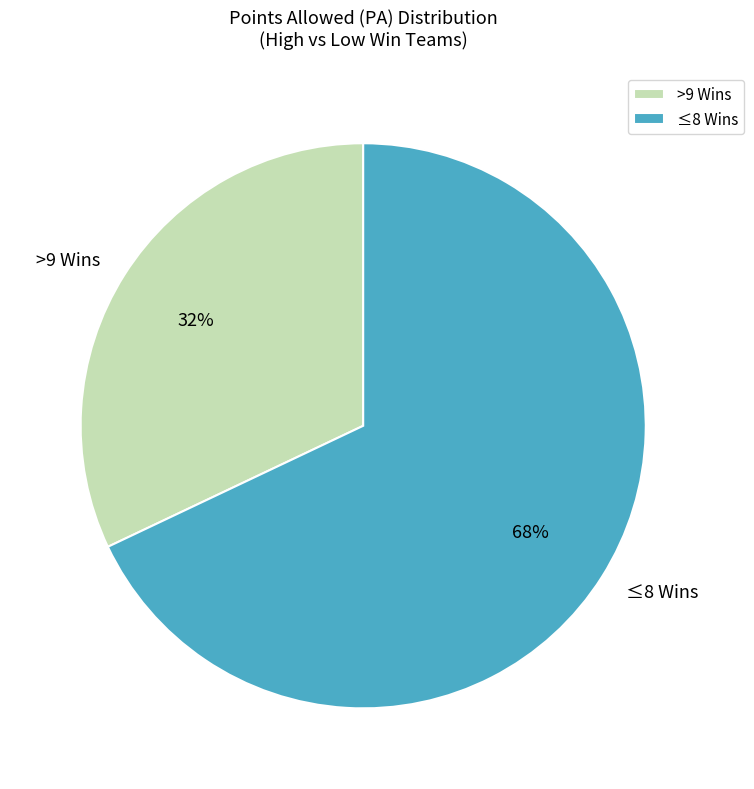

What percentage is the ≤8 Wins slice, to the nearest percent?

68%